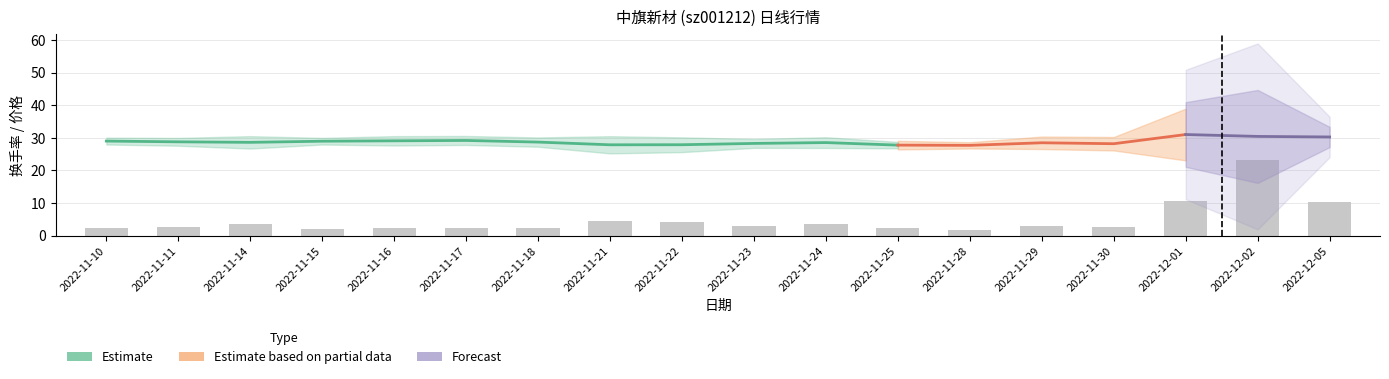

What is the sum of the 价格 values at 2022-11-18 and 2022-11-24?

57.3